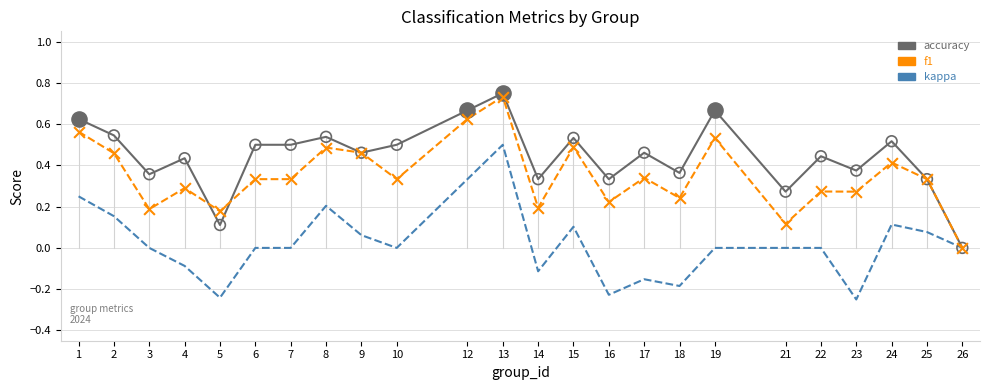

At which category is the sum across all series the highest?

13